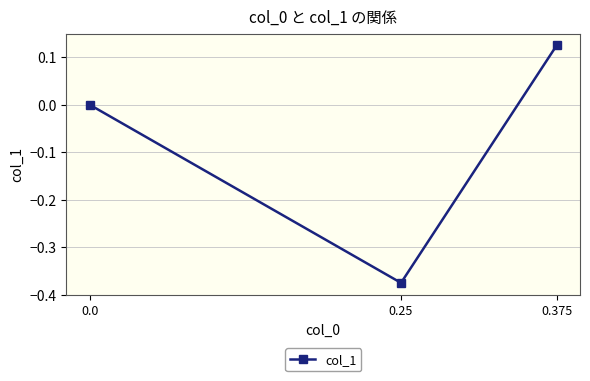

What is the greatest value displayed?

0.1